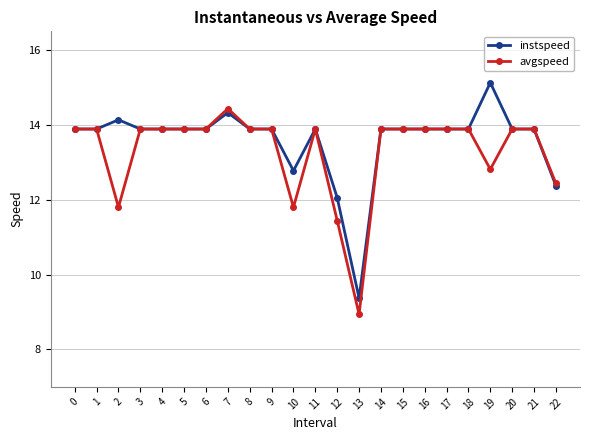

Between 10 and 14, which series saw the biggest shift?

avgspeed